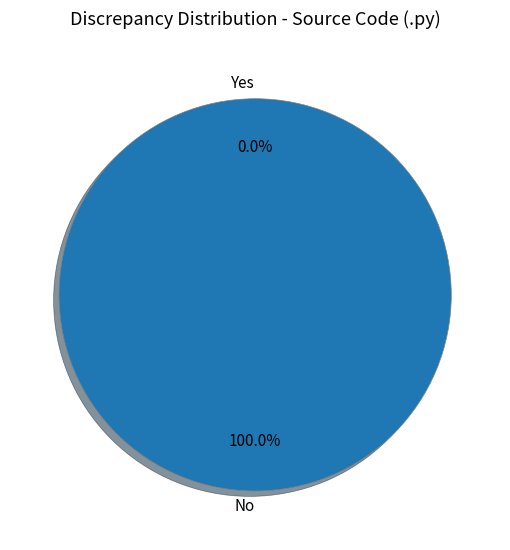

Does any single category account for the majority?

No